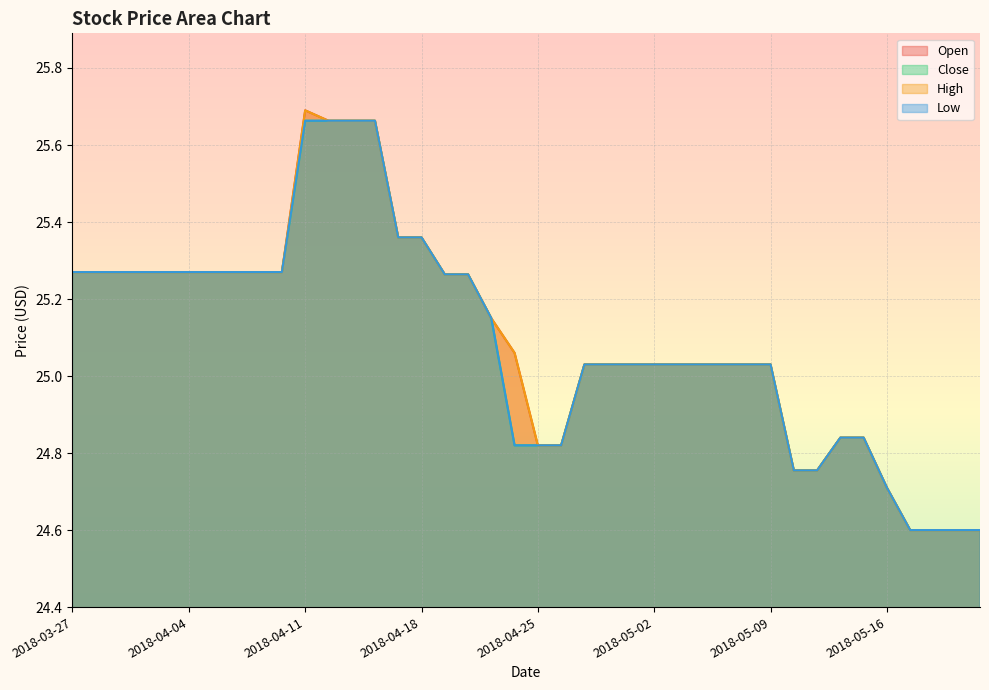

How many lines are shown in the chart?

4